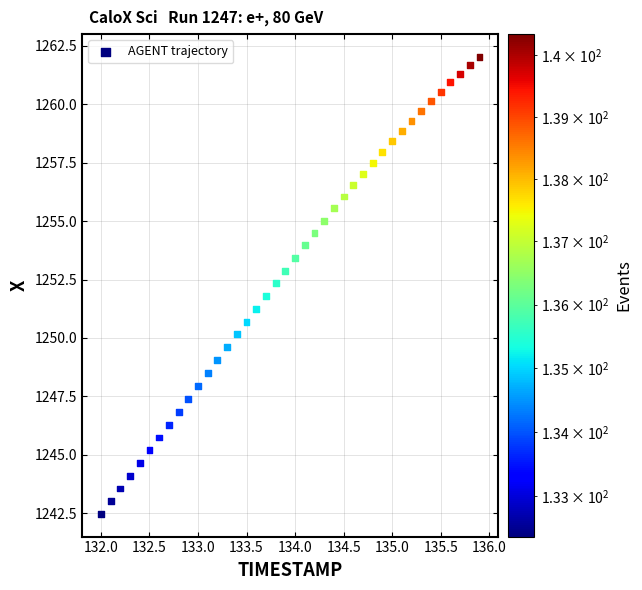

What is the range of X values (max minus min)?

3.9